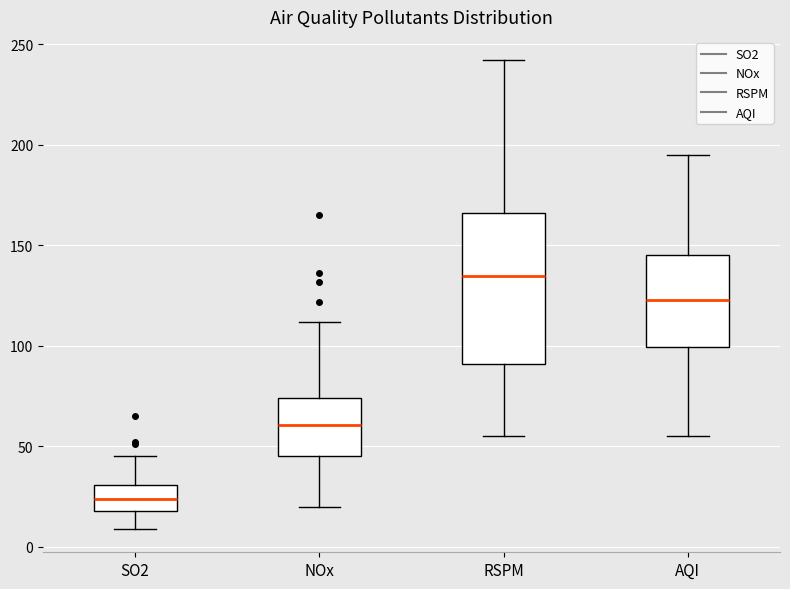

Reading left to right, transcribe this box plot: for each box, give where its median line is, the range the box spans, and where its two whiskers end, as read against the y-axis. The values are not printed on the chart, so give them approximately, as read against the axis.

SO2: median 25, box 20 to 30, whiskers 10 to 45
NOx: median 60, box 45 to 75, whiskers 20 to 110
RSPM: median 135, box 90 to 165, whiskers 55 to 240
AQI: median 125, box 100 to 145, whiskers 55 to 195